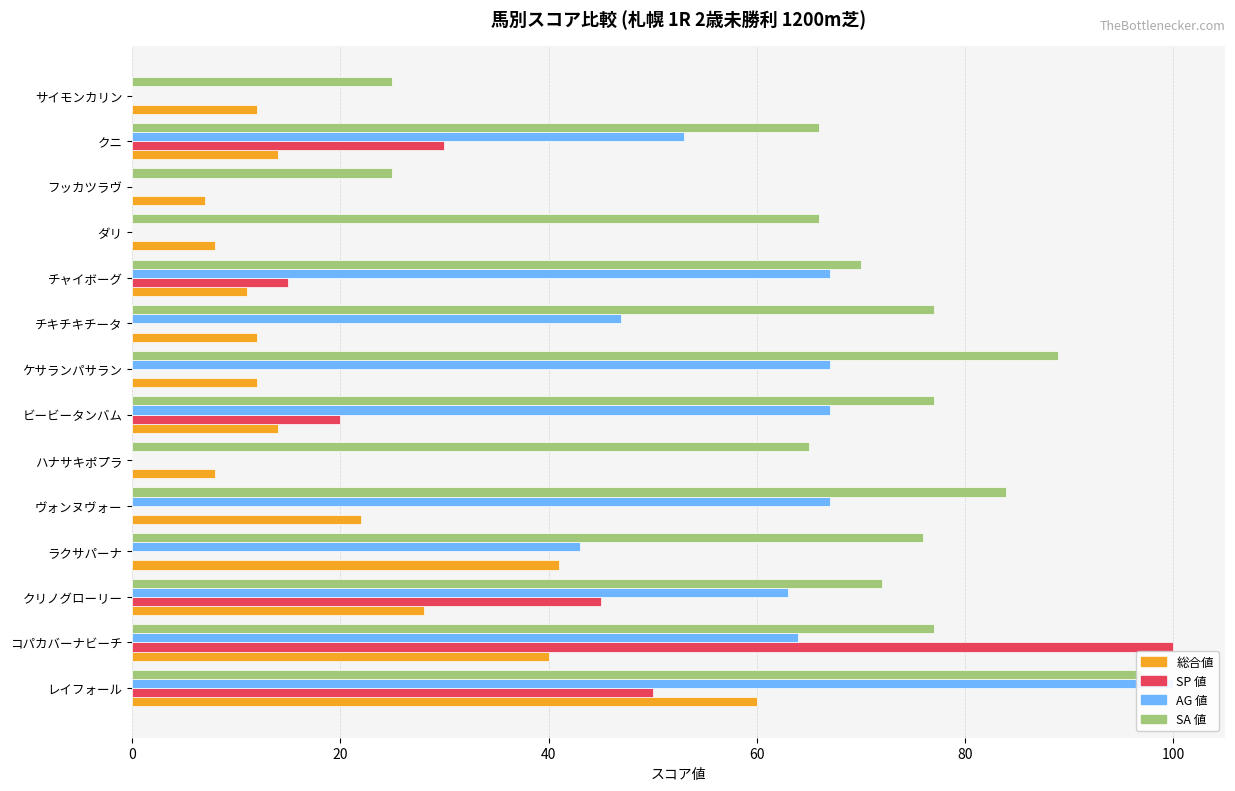

The value of SA 値 at レイフォール is 26. True or false?

False